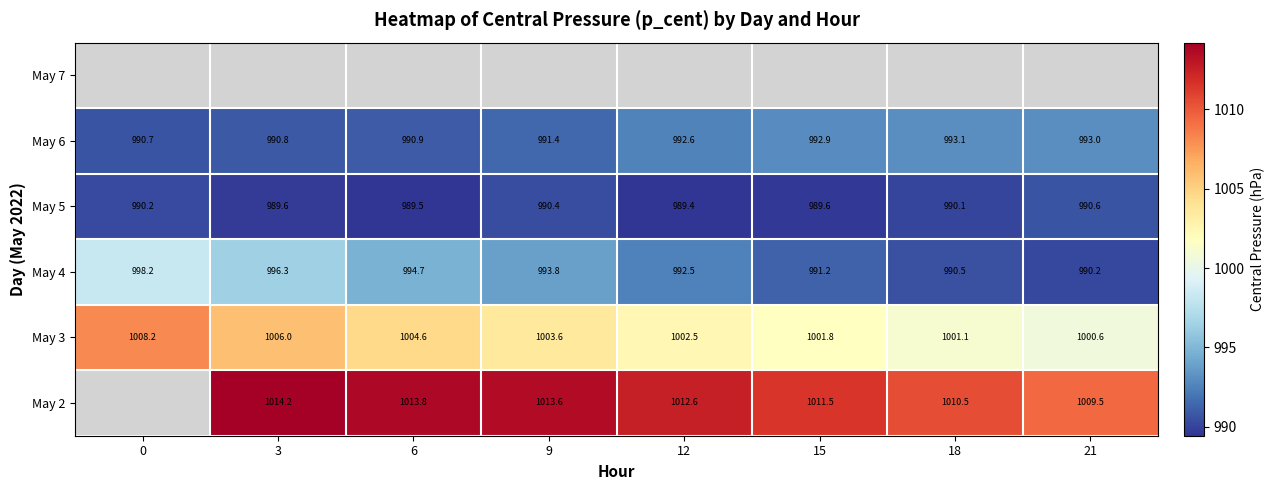

What is the difference between the highest and lowest values at 18?

20.4